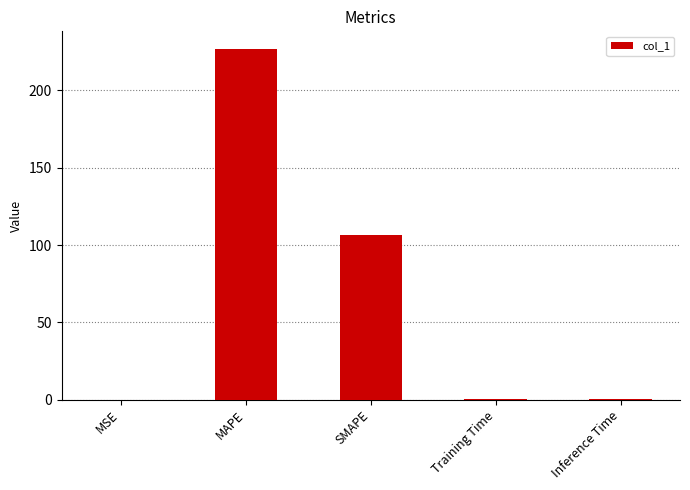

Which category has the highest value across all series?

MAPE